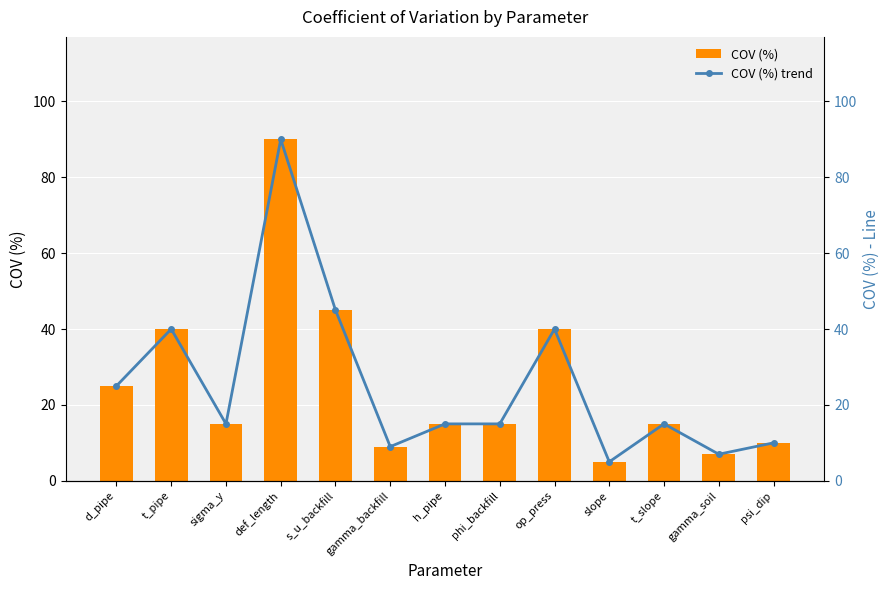

How many data points in COV (%) are less than 15?

4